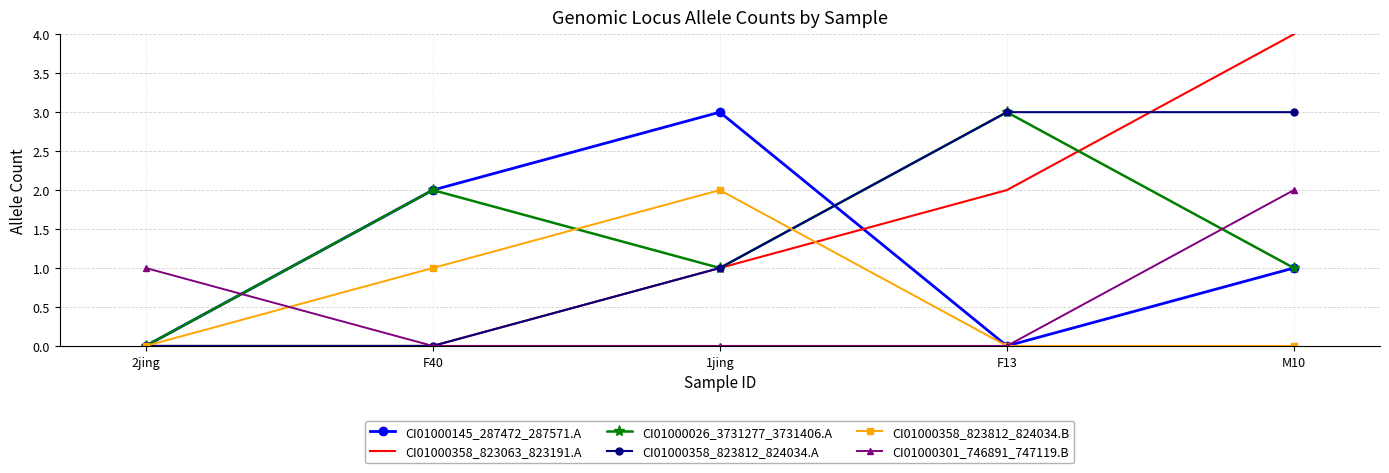

At which category is the sum across all series the highest?

M10